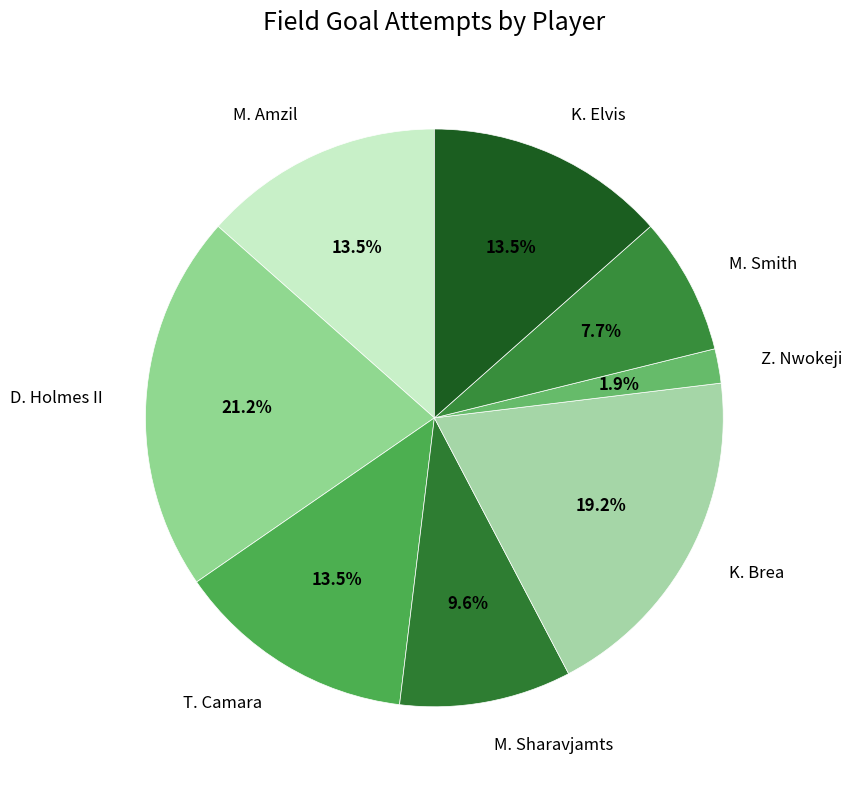

Does D. Holmes II represent more than half of the total?

No